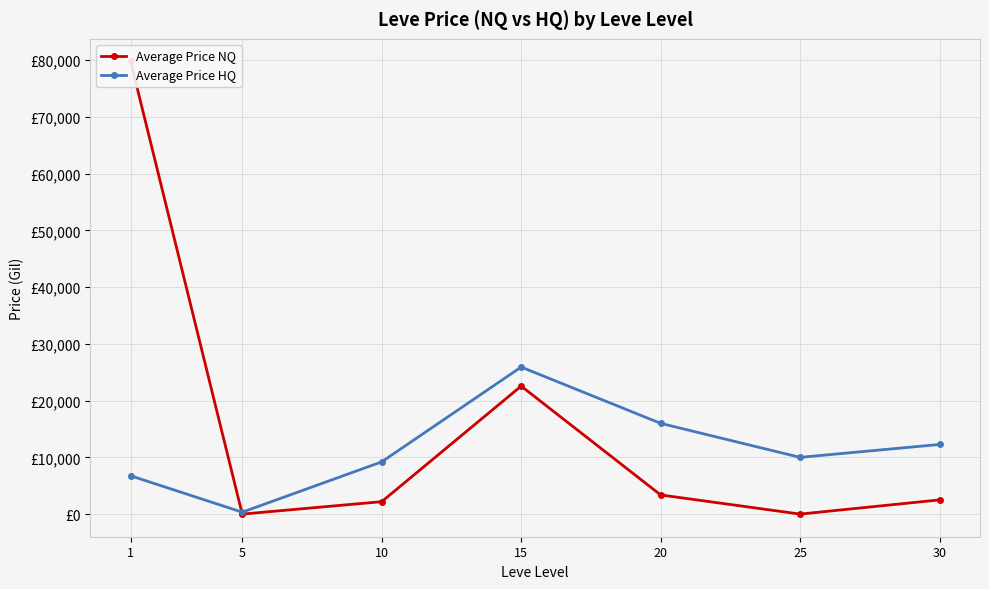

Is it true that Average Price HQ equals 25918.3 at 15?

True